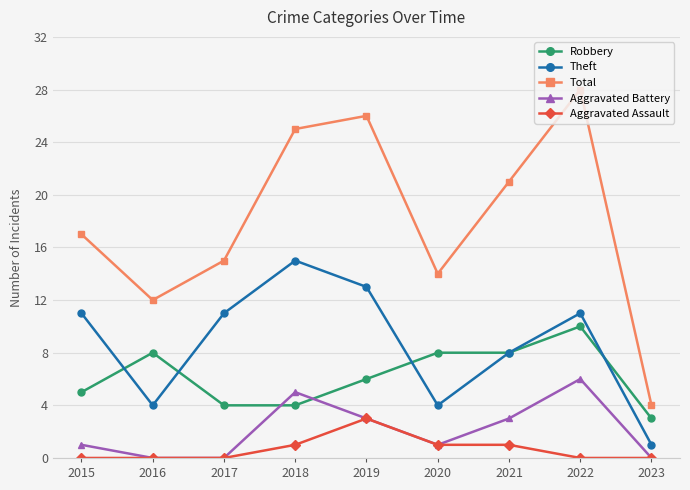

List the series in order of their peak value, highest first.

Total, Theft, Robbery, Aggravated Battery, Aggravated Assault